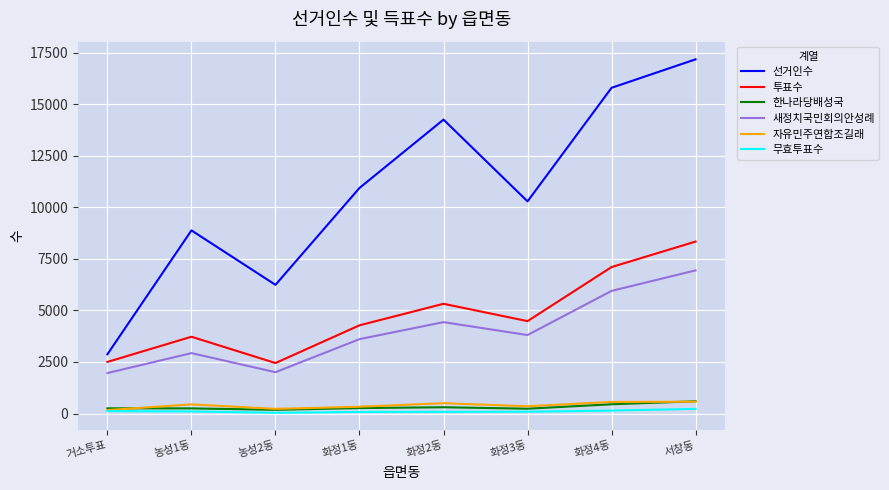

True or false: 새정치국민회의안성례 and 투표수 cross at least once.

False